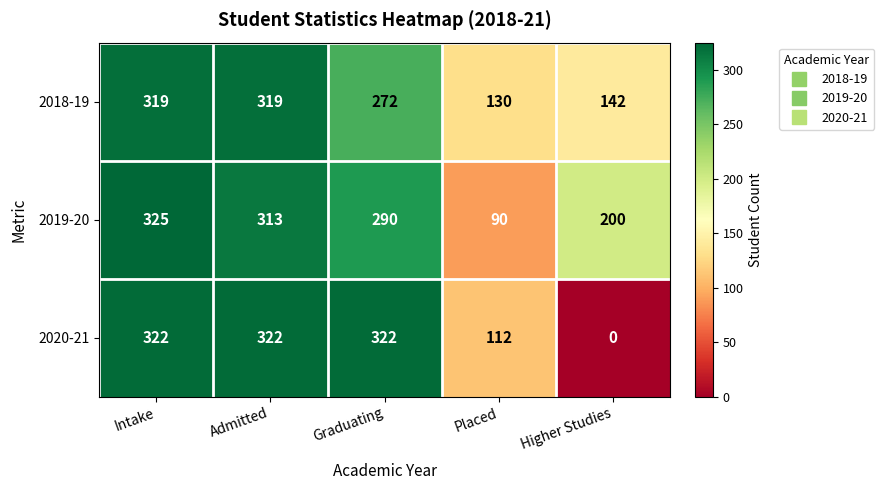

At how many categories does at least one series exceed 240?

3